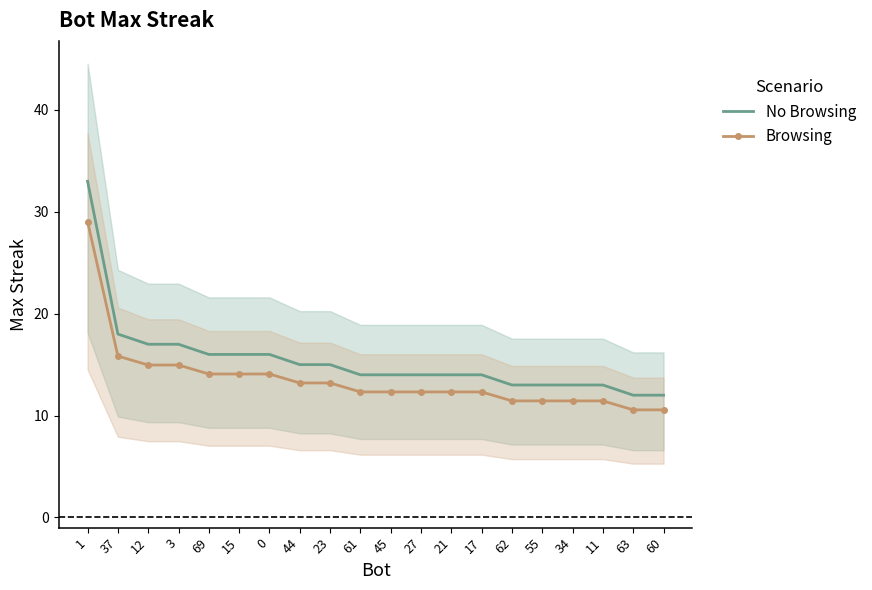

Rank the series by their average value, from highest to lowest.

No Browsing, Browsing